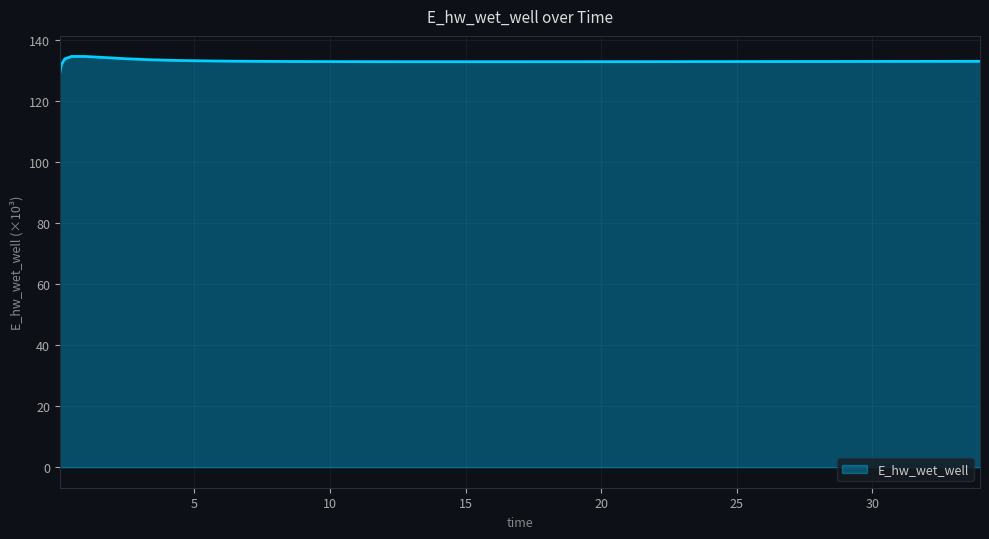

What is the difference between the maximum and minimum values?

5.5